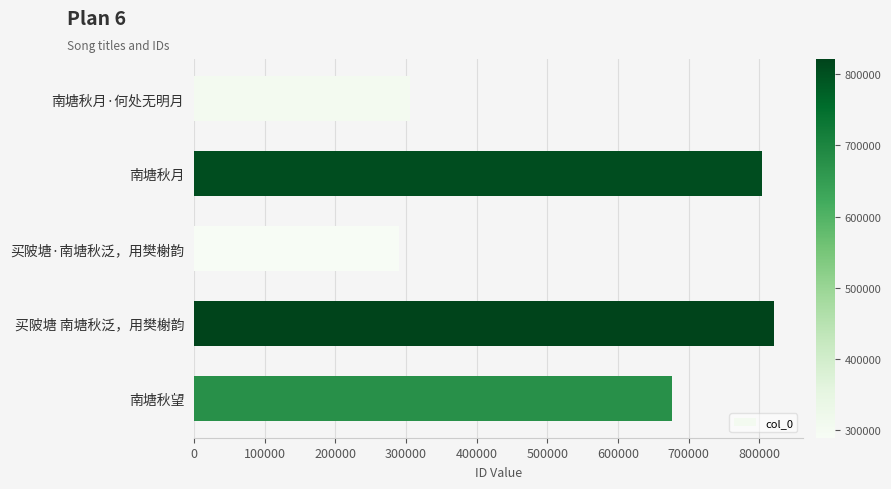

What is the sum of all values?

2896441